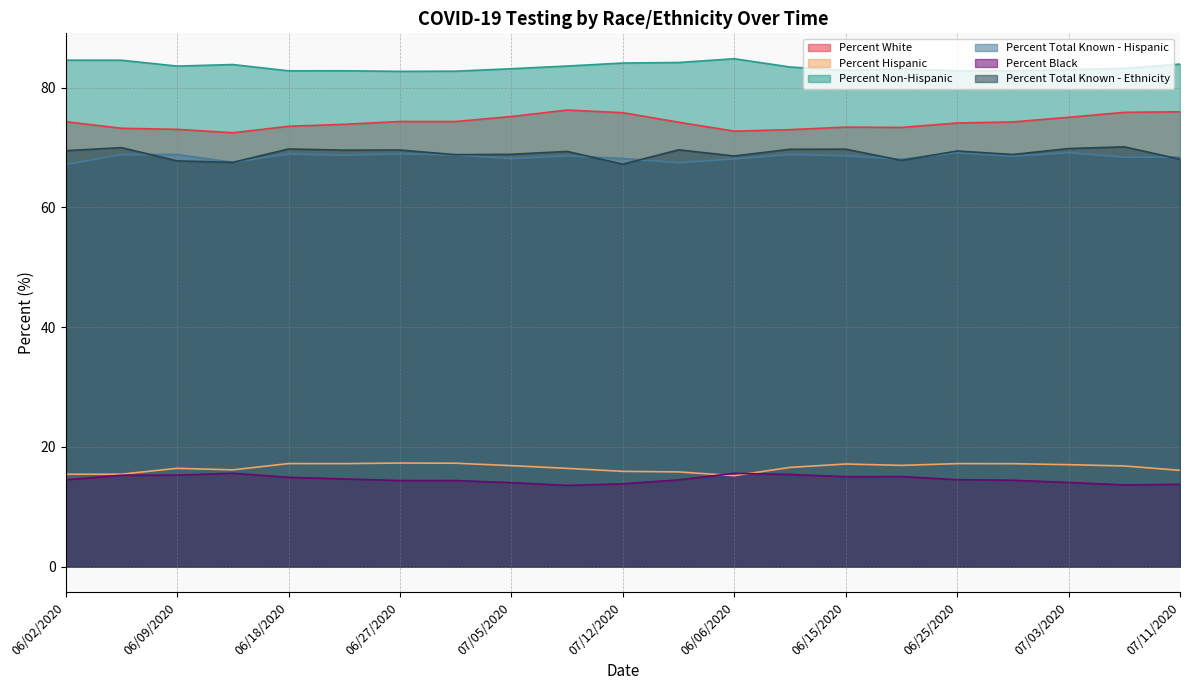

How many lines are shown in the chart?

6